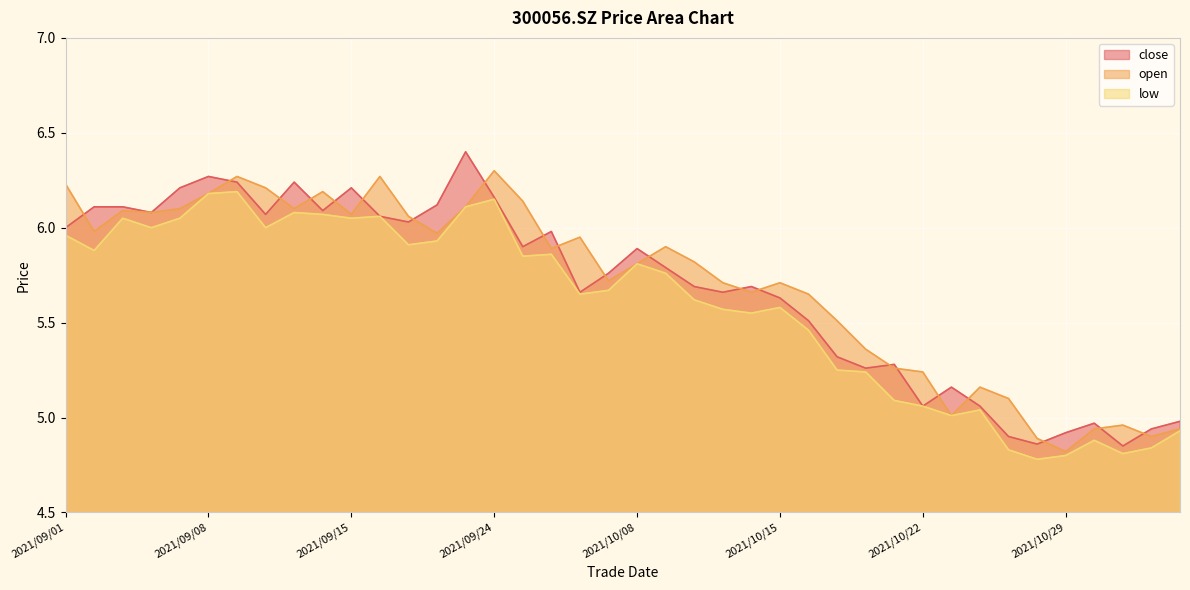

What is the difference between the maximum and minimum values in the open series?

1.5